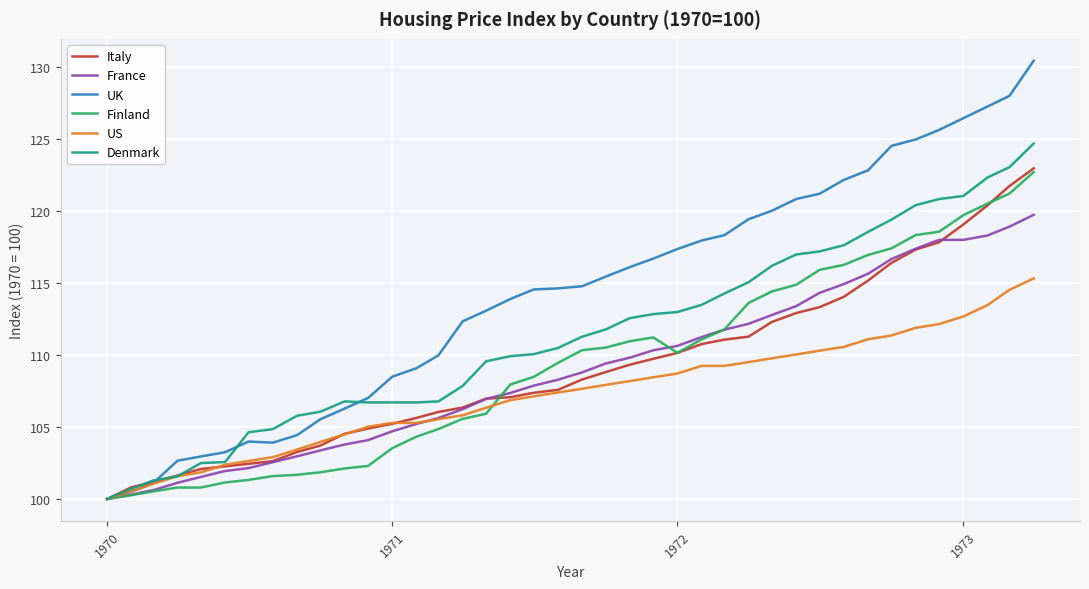

True or false: Italy and US intersect in this chart.

True